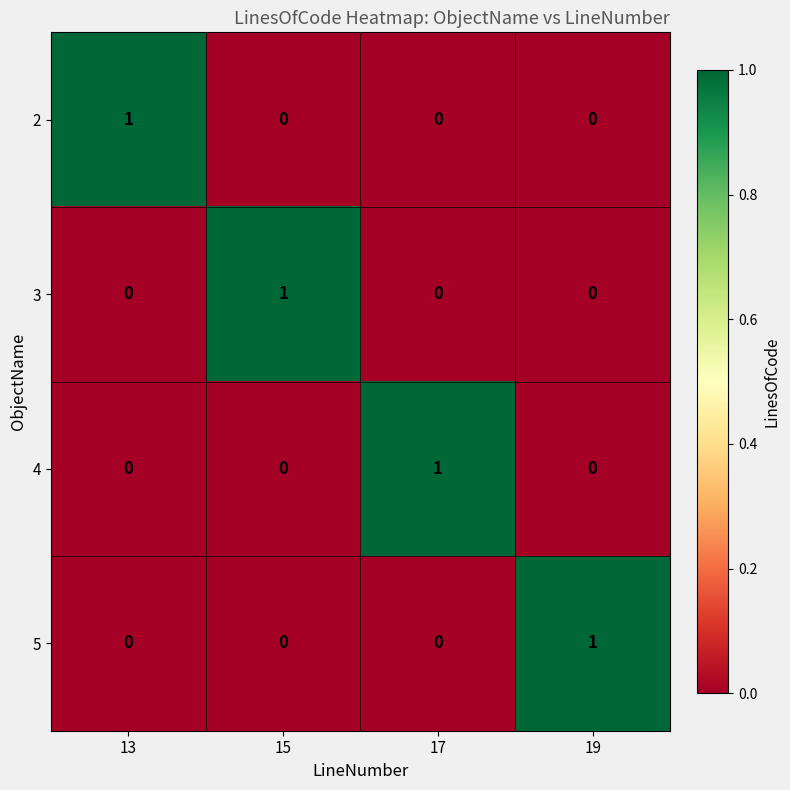

How many 2 values are between 0 and 1?

4